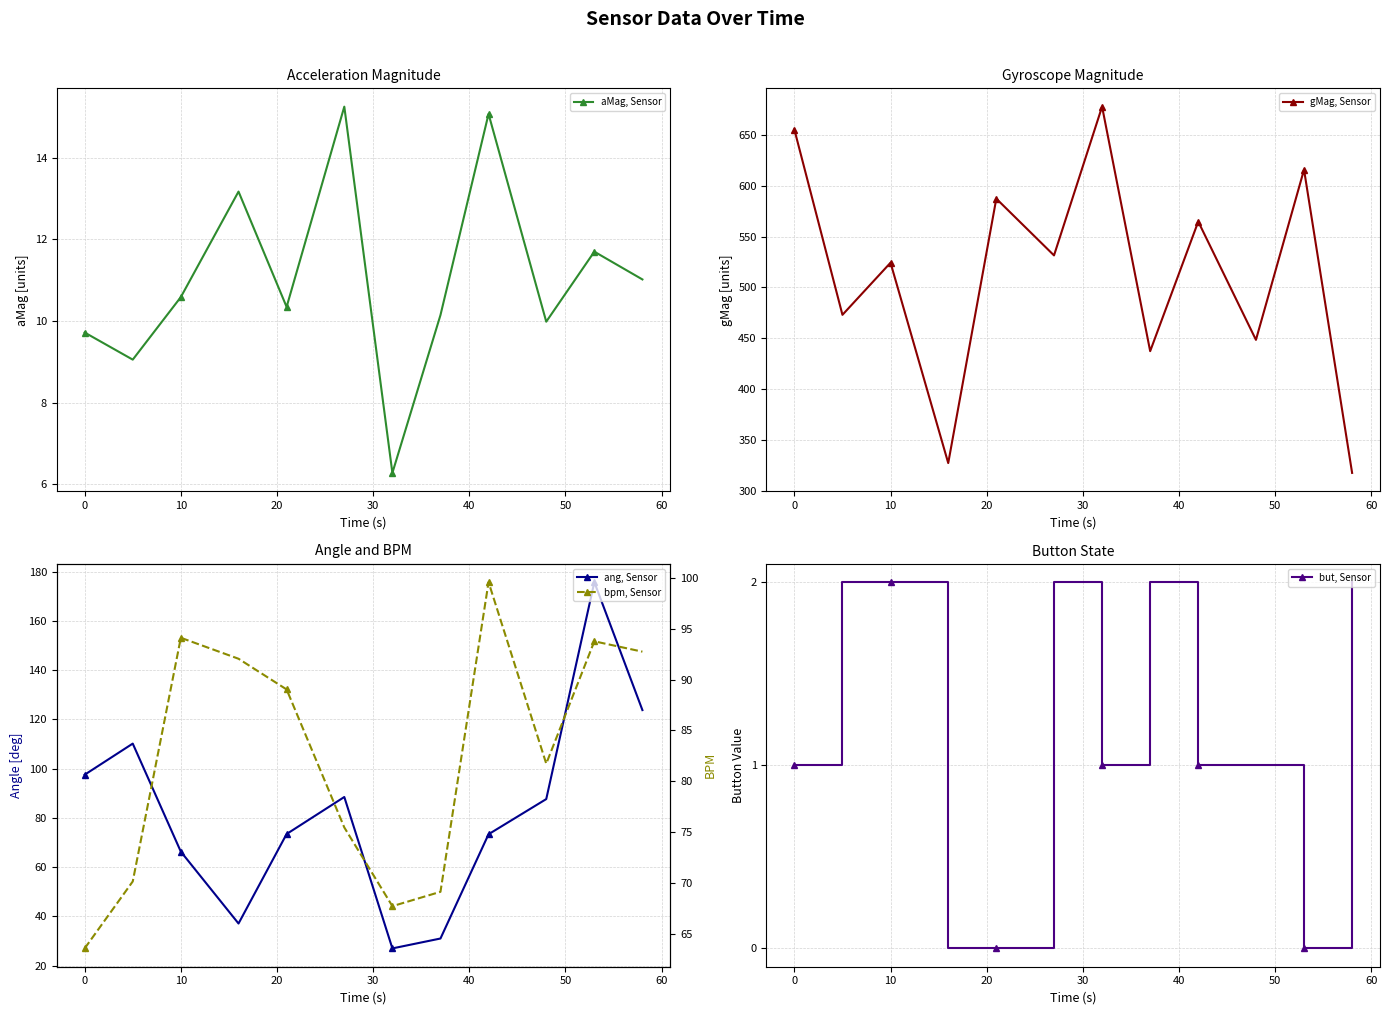

How many values in the aMag, Sensor series exceed 10?

8